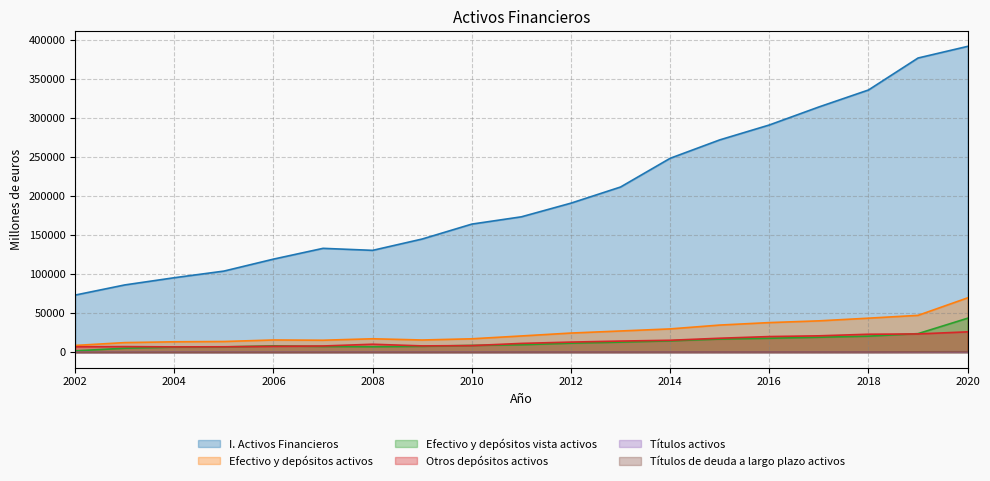

What are all the series names shown in the legend?

I. Activos Financieros, Efectivo y depósitos activos, Efectivo y depósitos vista activos, Otros depósitos activos, Títulos activos, Títulos de deuda a largo plazo activos